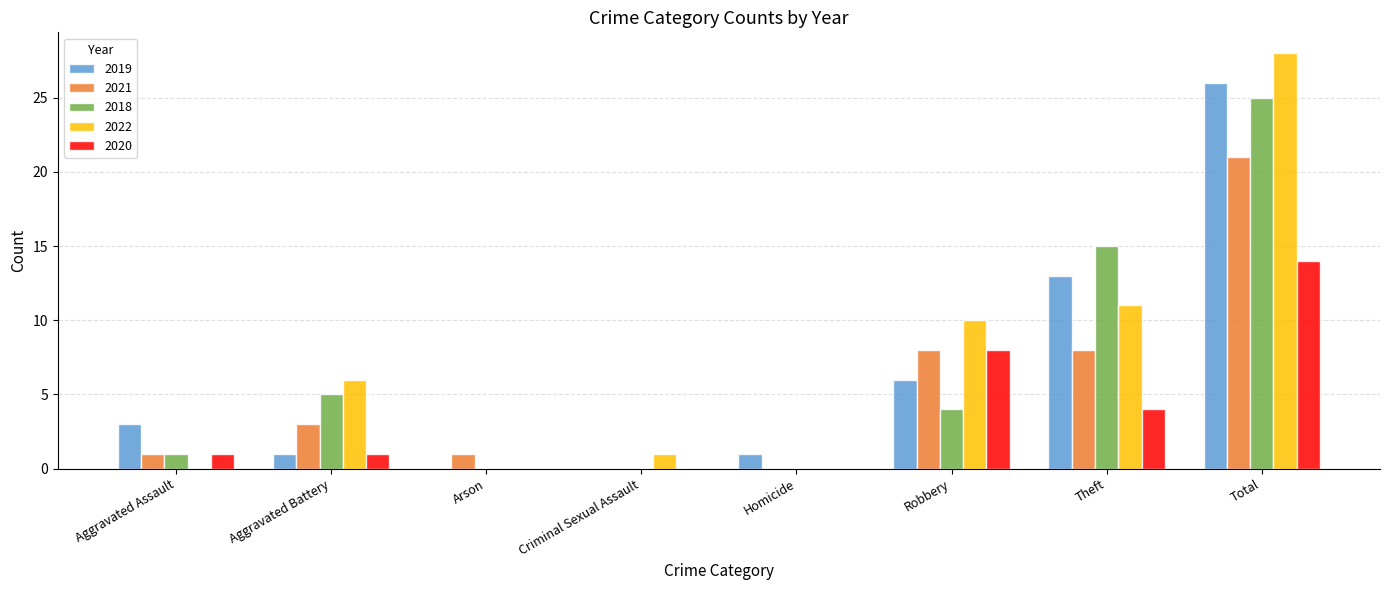

At which label is 2022 closest to 14?

Theft